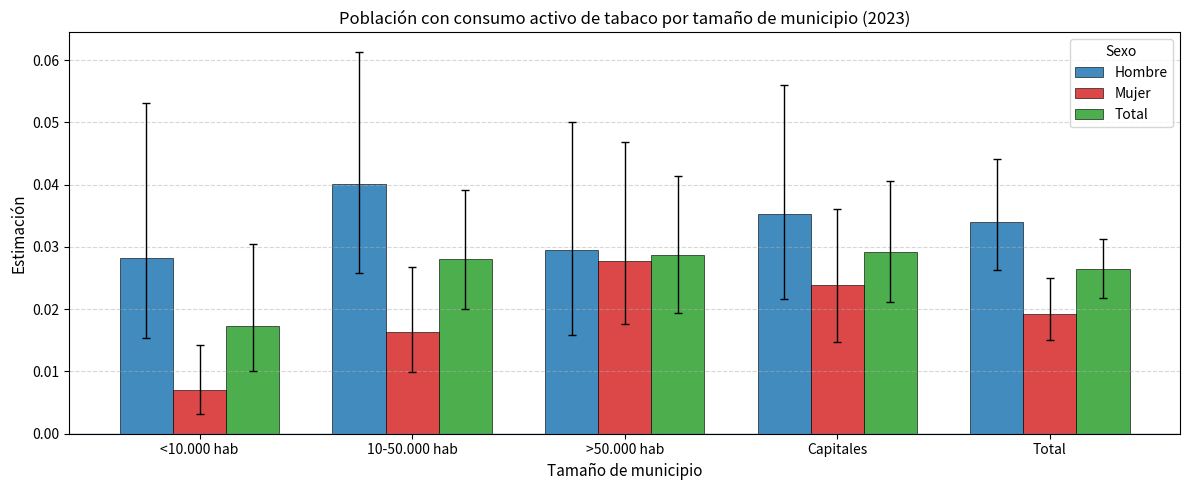

At which label is Total closest to 0?

<10.000 hab